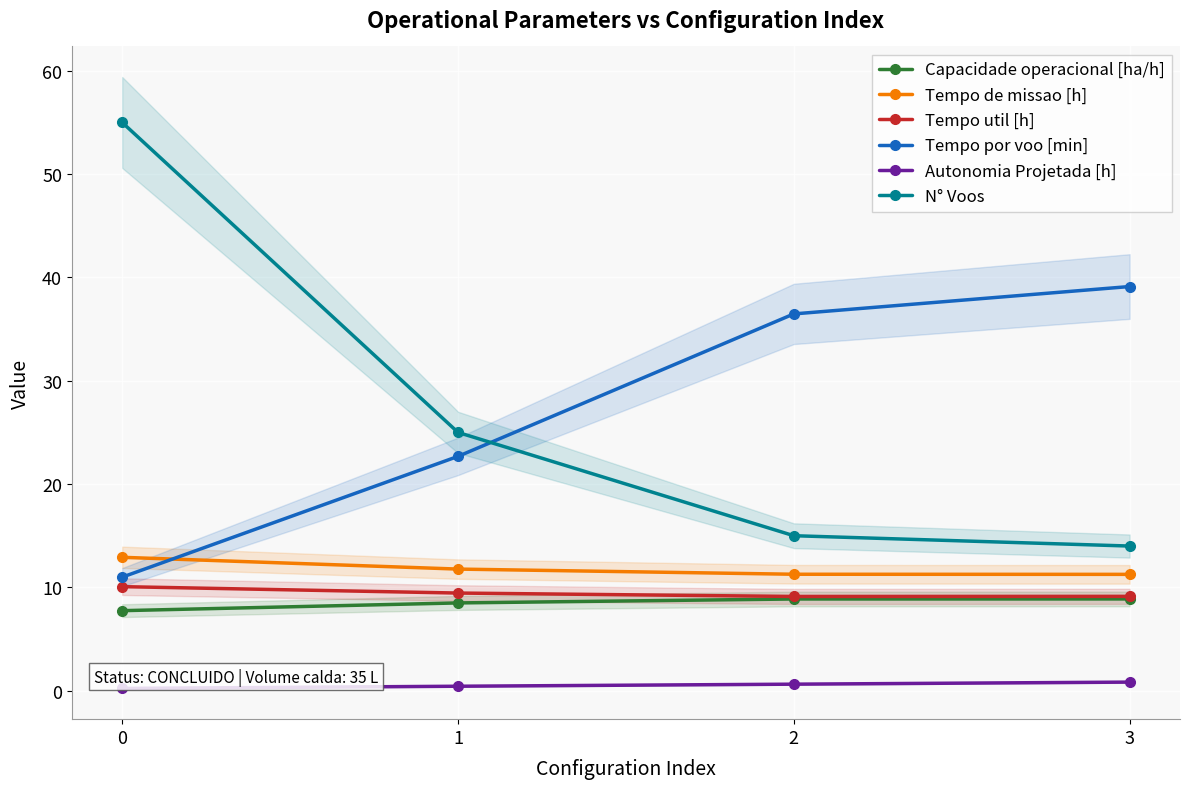

At which label does Capacidade operacional [ha/h] first exceed 8?

1